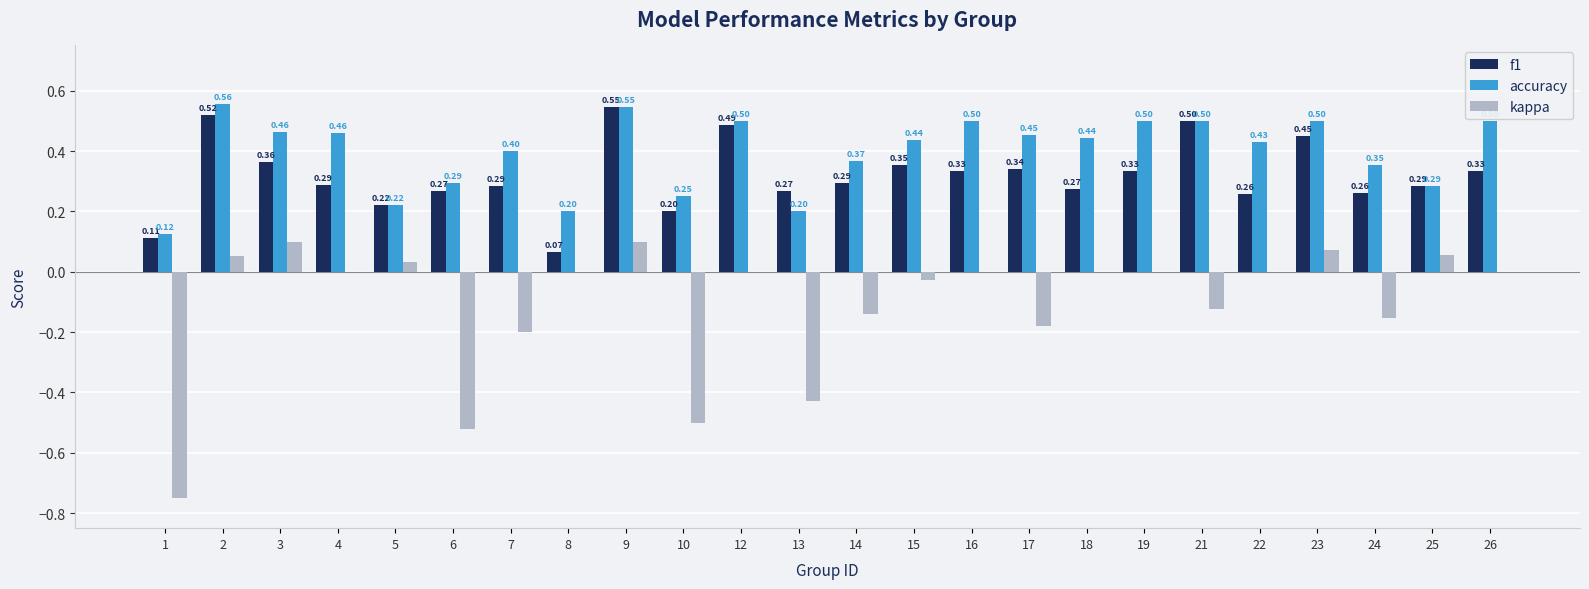

Count the accuracy values in the range 0 to 1.

24